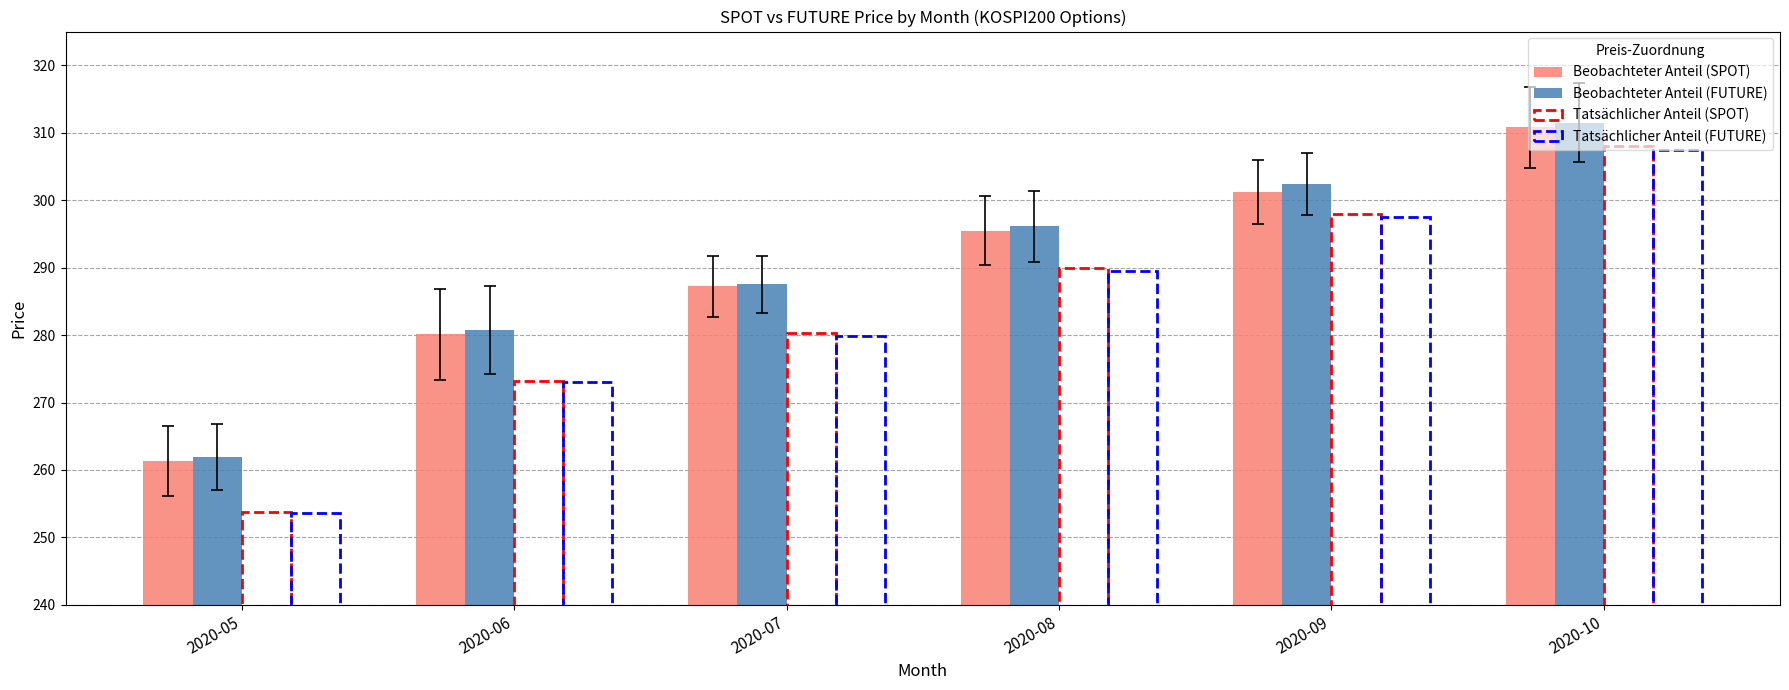

How many values in the Beobachteter Anteil (FUTURE) series are below 296?

3